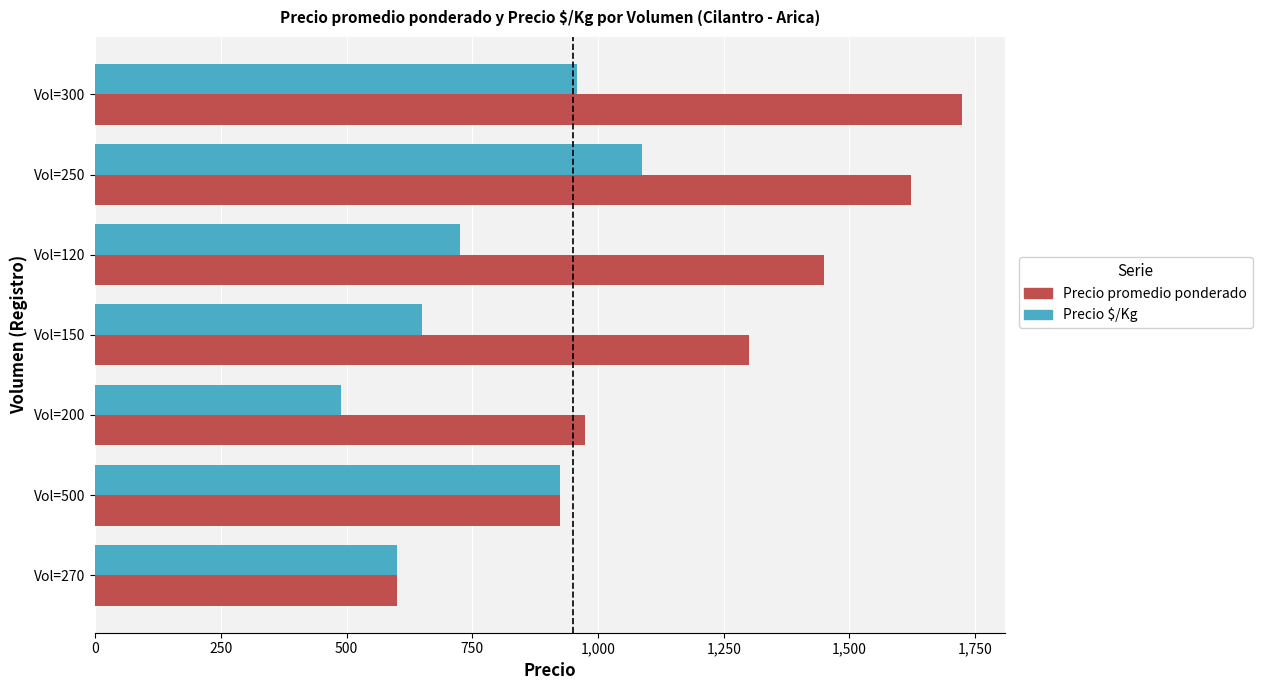

The value of Precio promedio ponderado at Vol=300 is 2539. True or false?

False